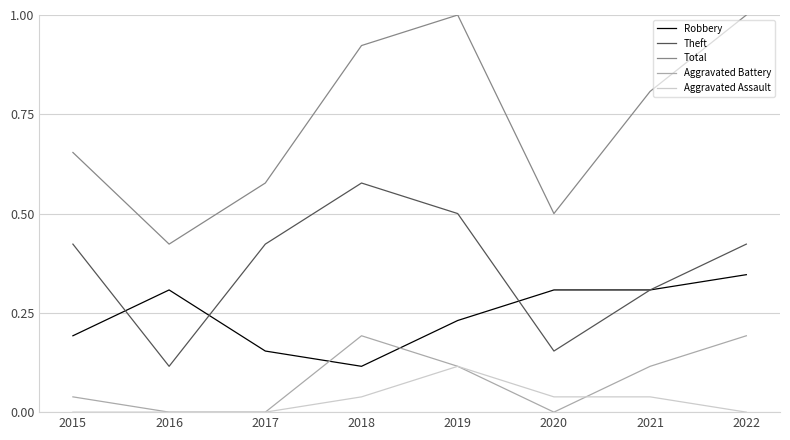

Which series changed the most between 2020 and 2021?

Total